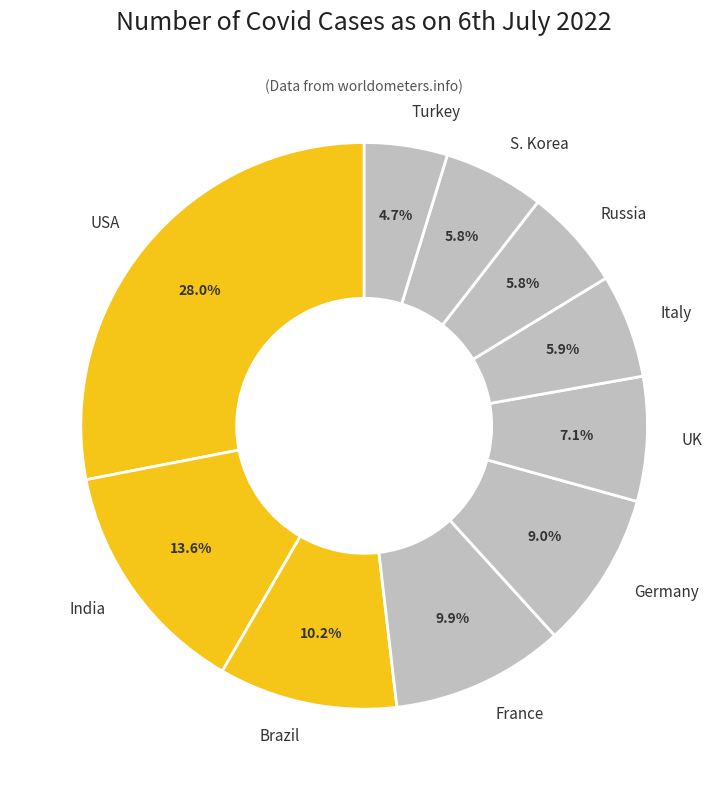

What percentage is the Turkey slice, to the nearest percent?

5%